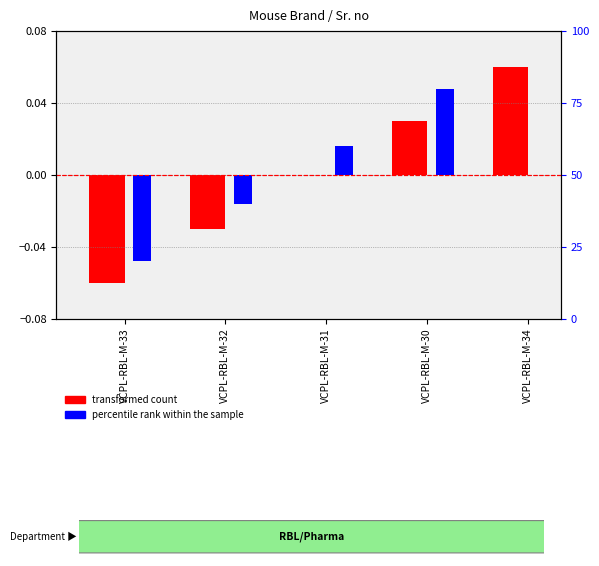

At which label is transformed count closest to 0?

VCPL-RBL-M-31